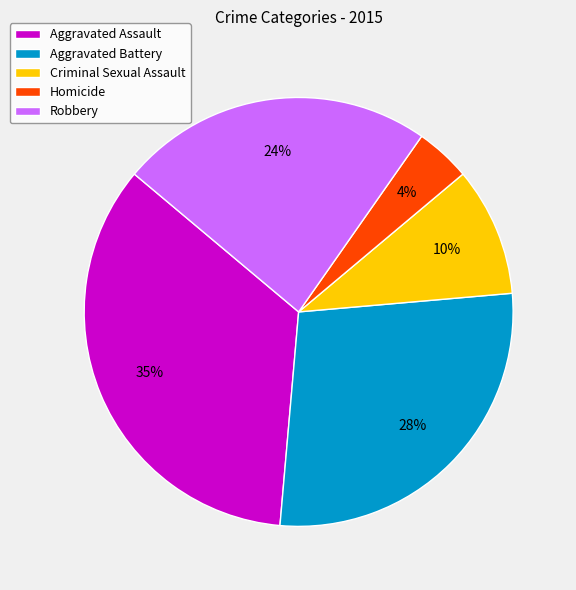

Count the number of slices in the pie.

5